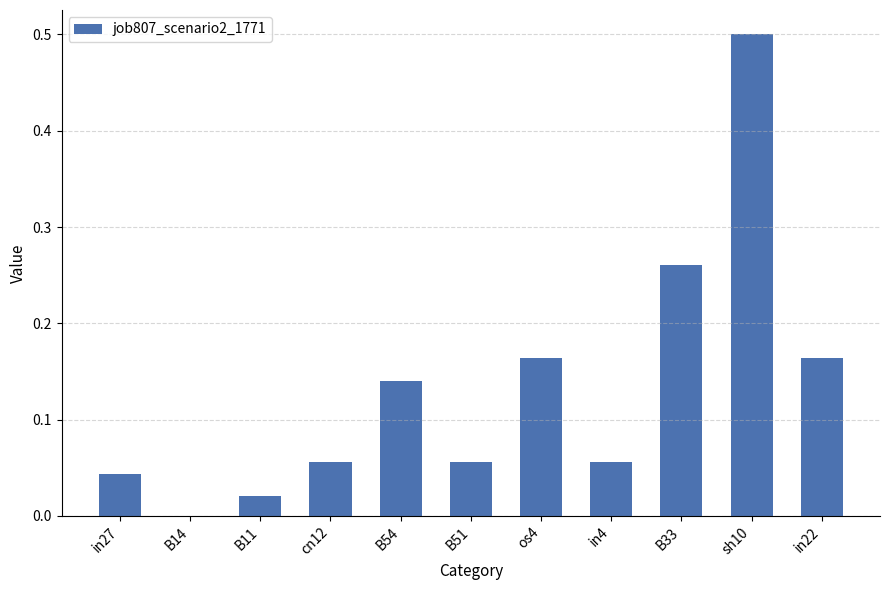

True or false: the data shows 0.0 at B11.

True